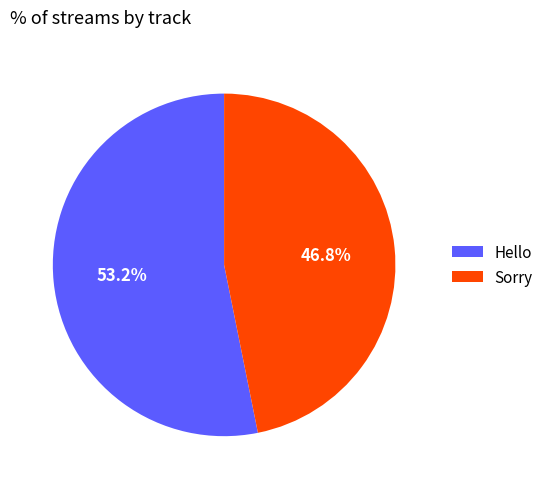

Which slice is the smallest?

Sorry